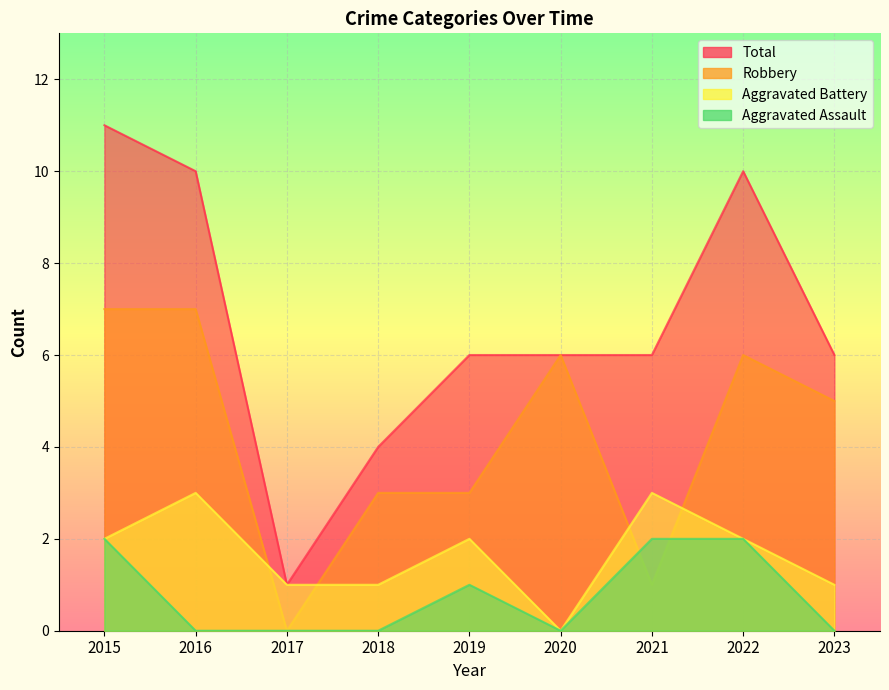

Reading right to left, transcribe all the data shown in this chart.

Aggravated Assault: 0	2	2	0	1	0	0	0	2
Aggravated Battery: 1	2	3	0	2	1	1	3	2
Robbery: 5	6	1	6	3	3	0	7	7
Total: 6	10	6	6	6	4	1	10	11